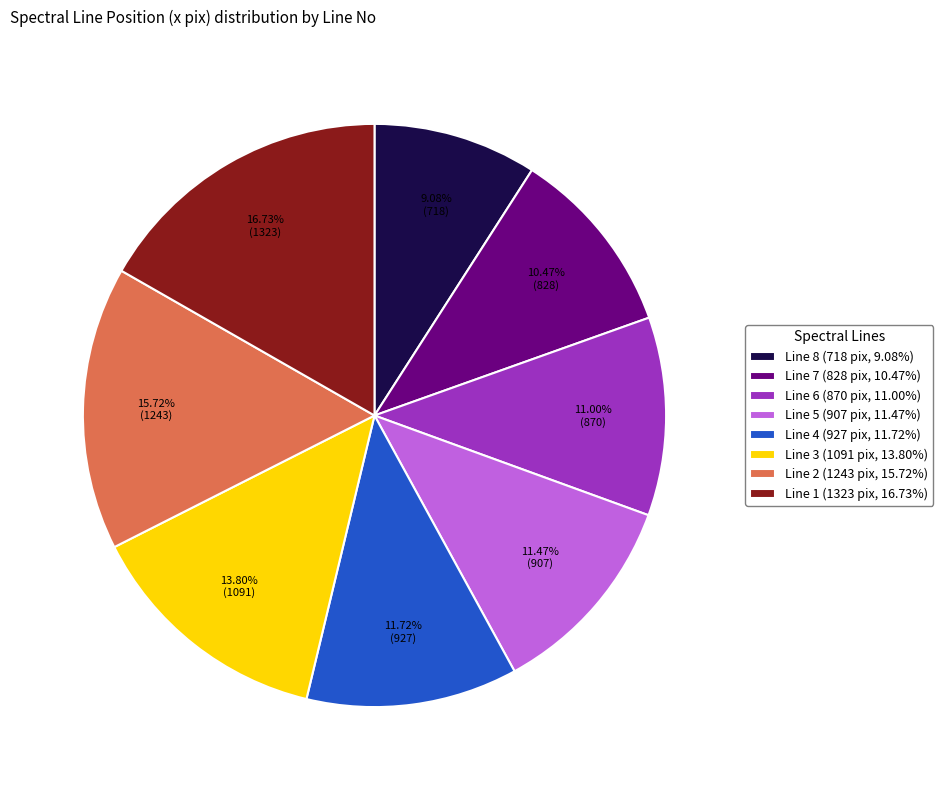

Is Line 3 the majority of the pie?

No